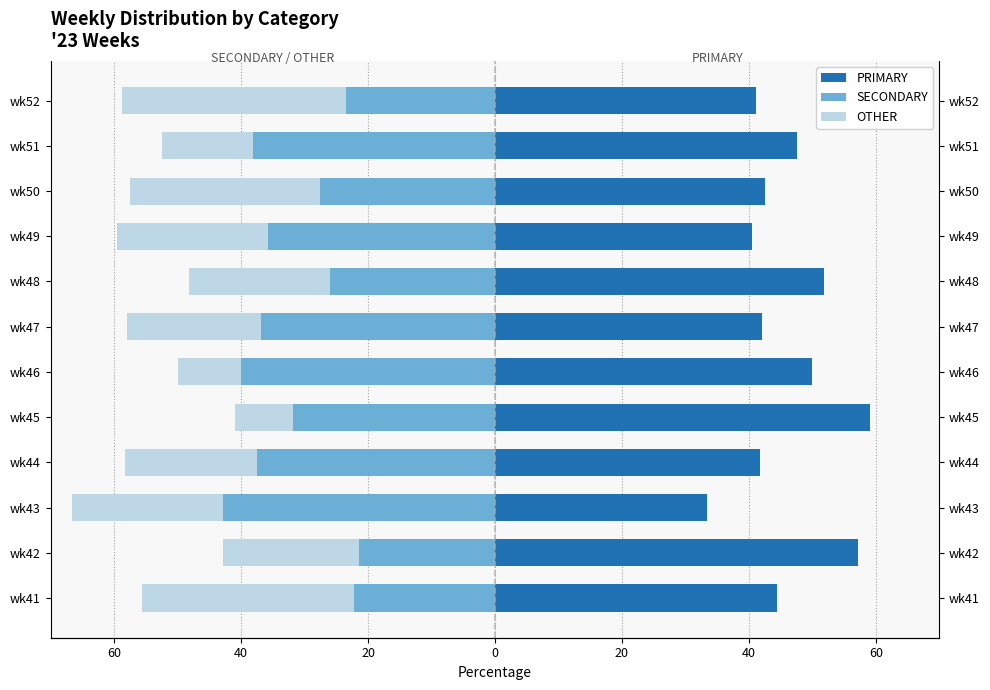

The value of SECONDARY at wk42 is -21.4. True or false?

True